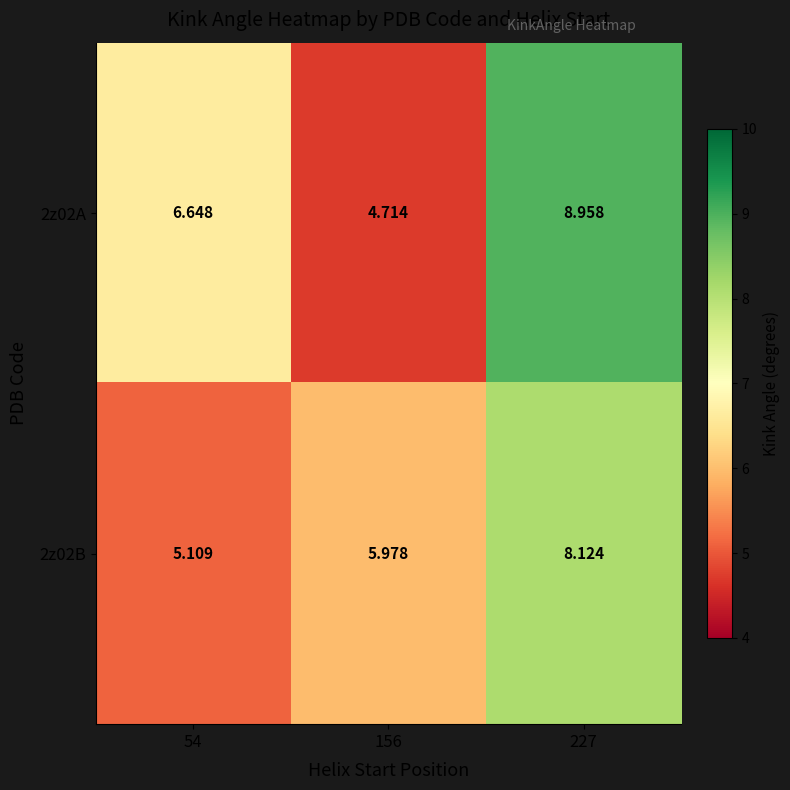

What is the difference between the highest and lowest values at 156?

1.3